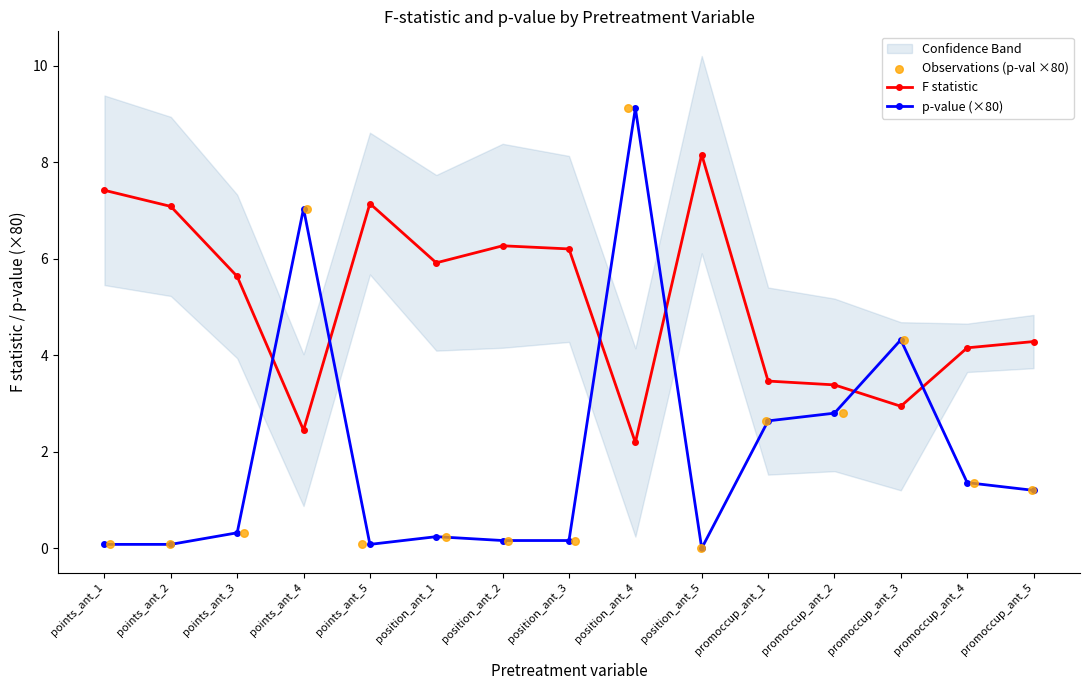

What is the value of the F statistic point at the 5th from the left?

7.1